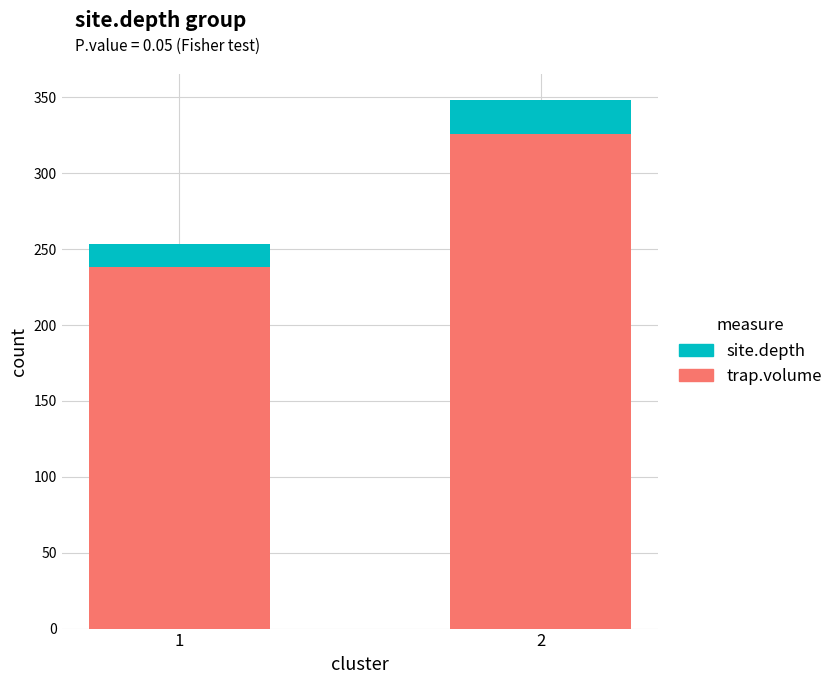

Reading right to left, what are the values for trap.volume?

2=326.0	1=238.0